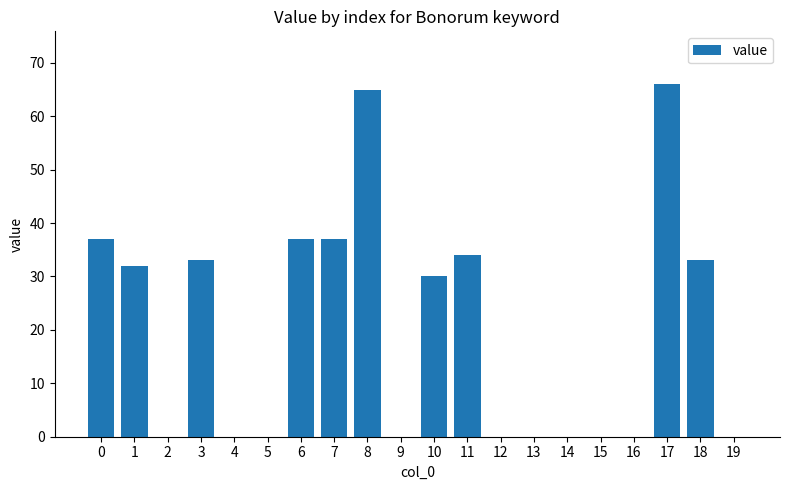

The value at 17 is 66. True or false?

True